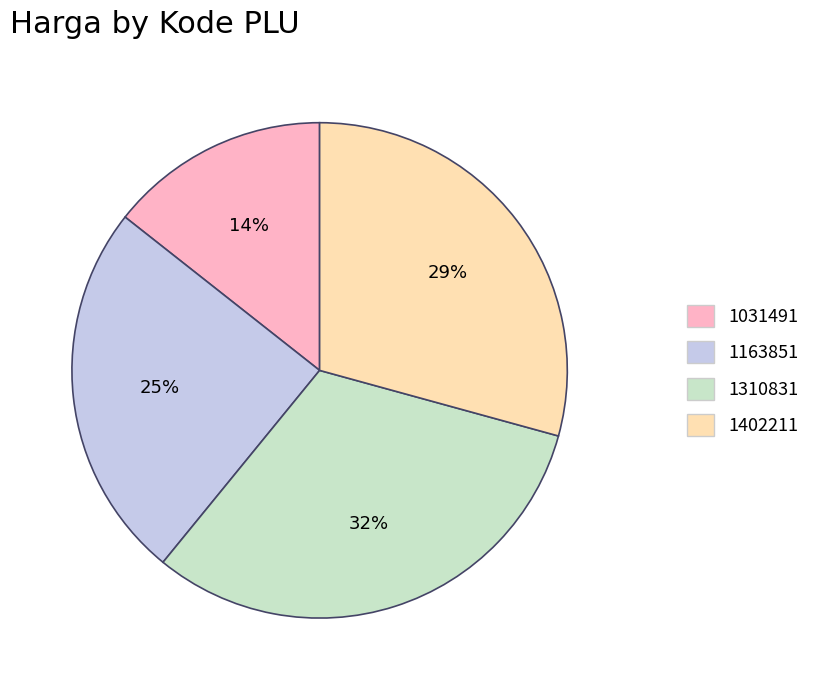

Does 1402211 represent more than half of the total?

No